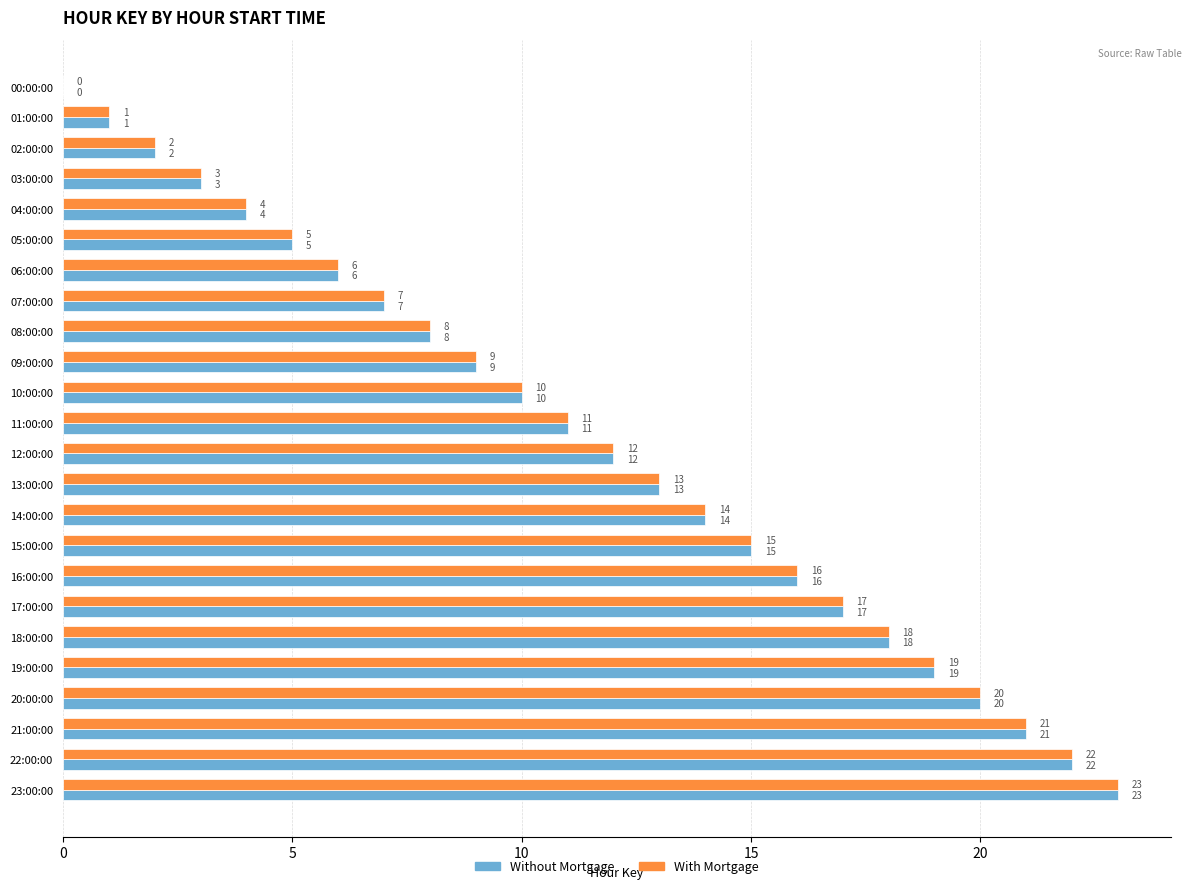

What are all the series names shown in the legend?

Without Mortgage, With Mortgage